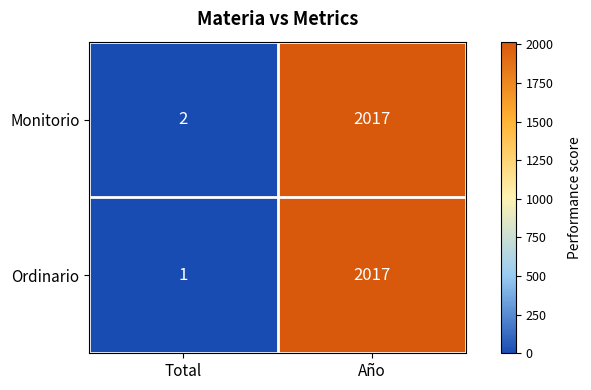

Reading left to right, extract all data points from this chart.

Monitorio: 2	2017
Ordinario: 1	2017